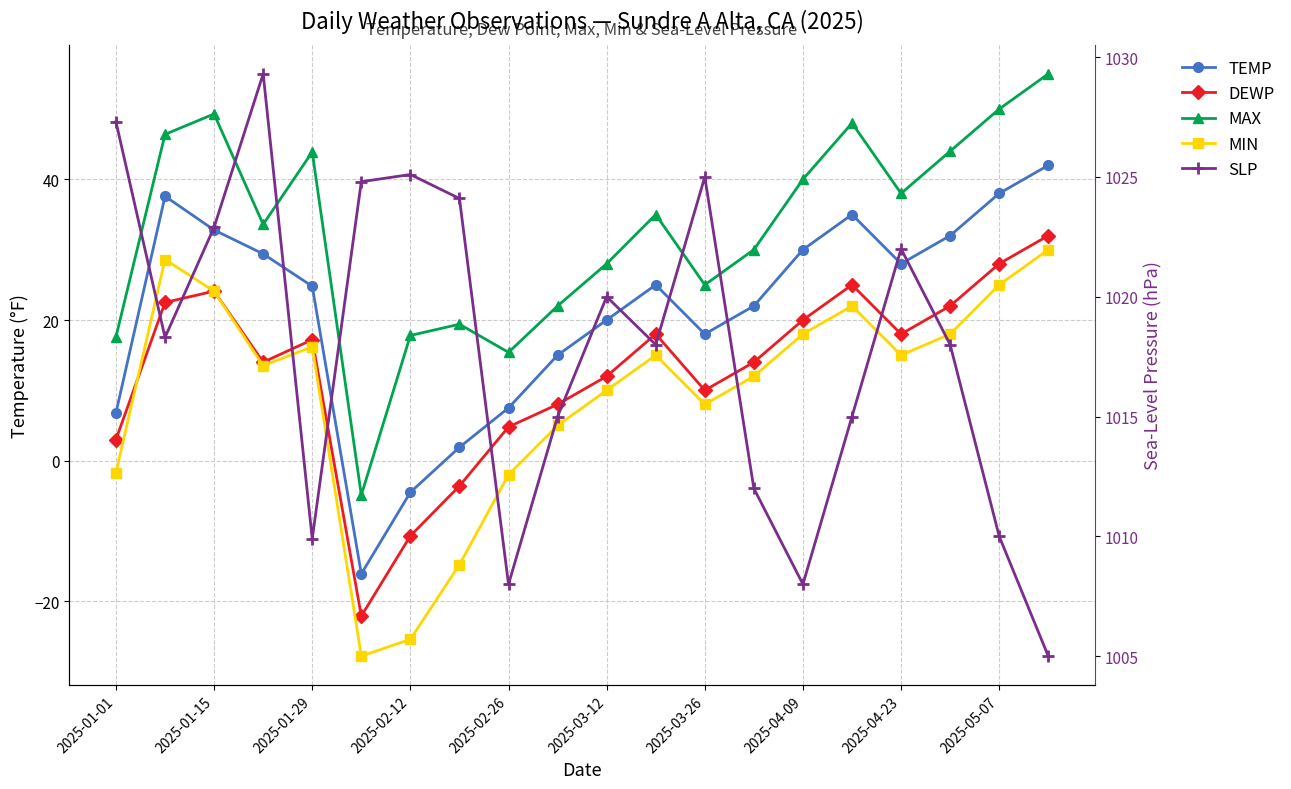

What is the difference between the maximum and second lowest values in the MIN series?

55.4